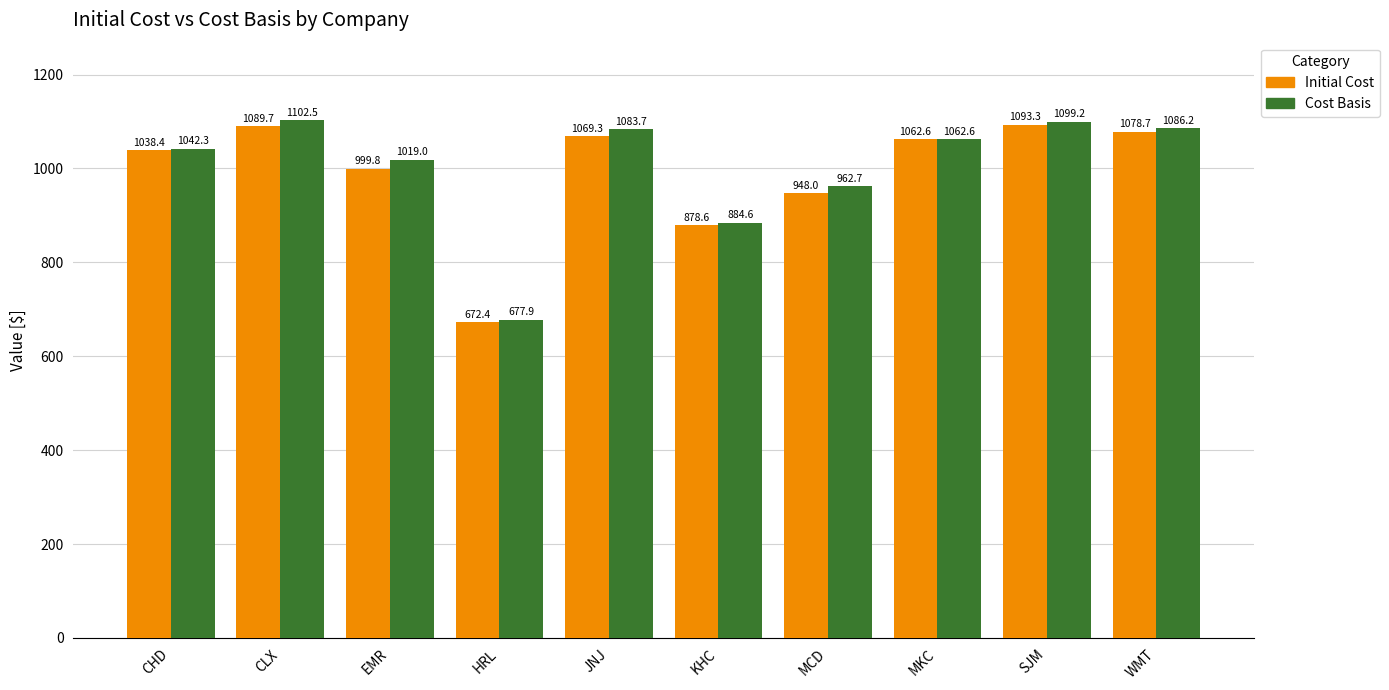

What is the difference between the second highest and minimum values in the Cost Basis series?

421.3